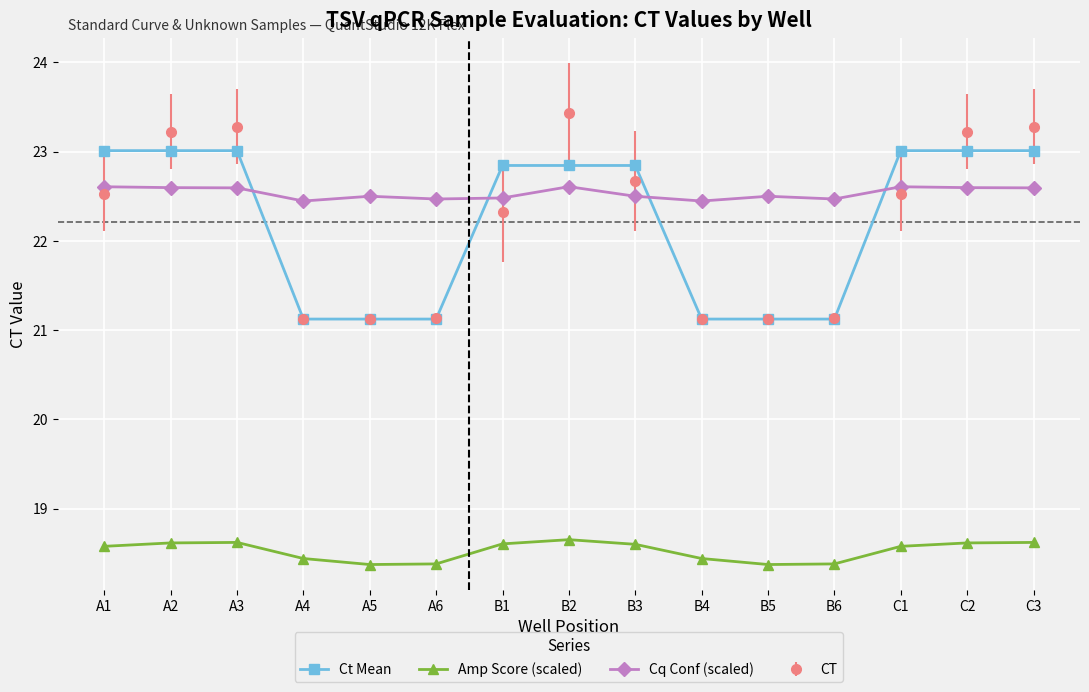

At A3, list the series in order from smallest to largest.

Amp Score (scaled), Cq Conf (scaled), Ct Mean, CT